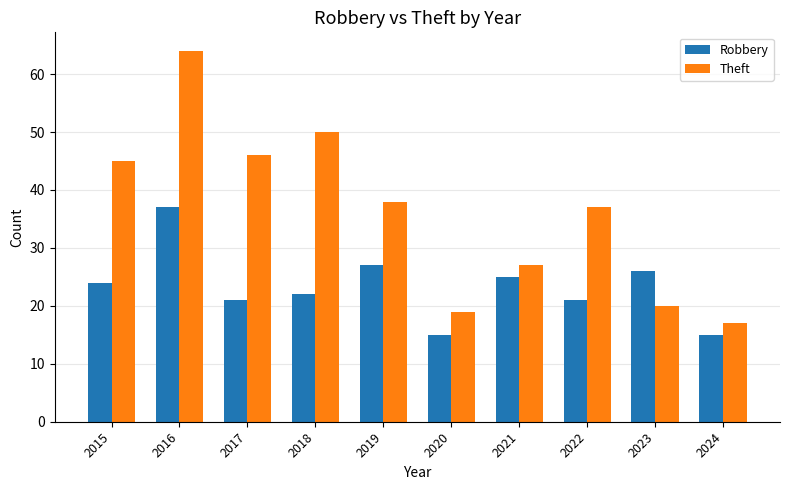

What are all the series names shown in the legend?

Robbery, Theft